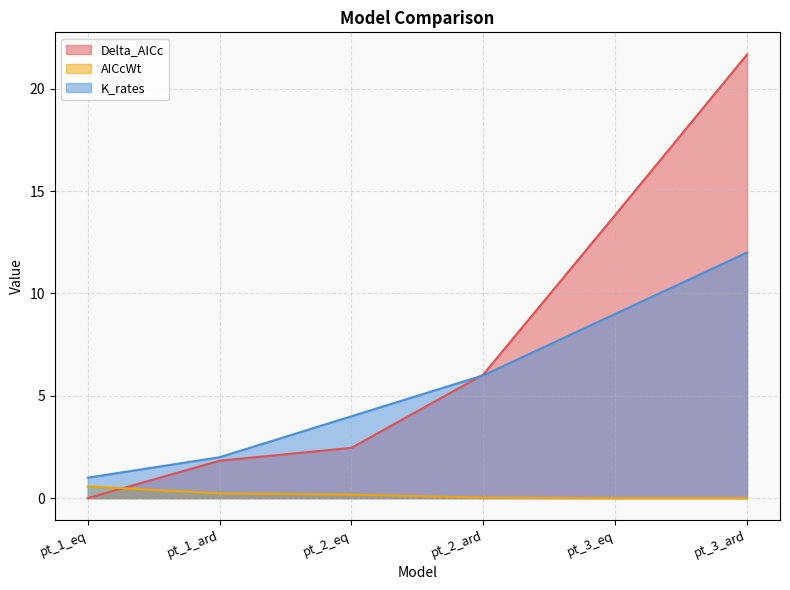

Which series changed the most between pt_2_ard and pt_3_ard?

Delta_AICc